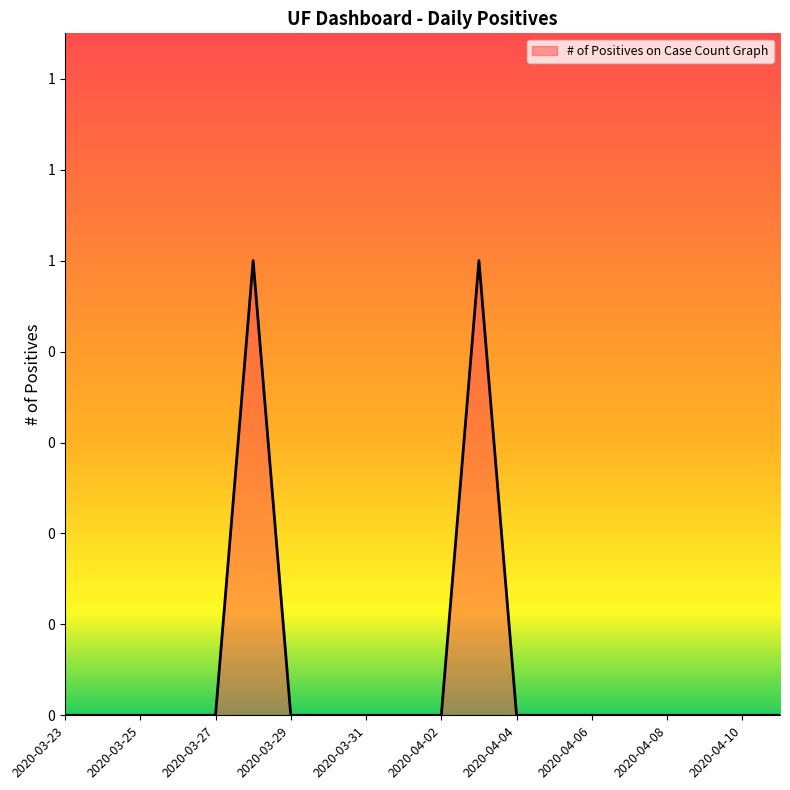

Does the chart have visible grid lines?

No